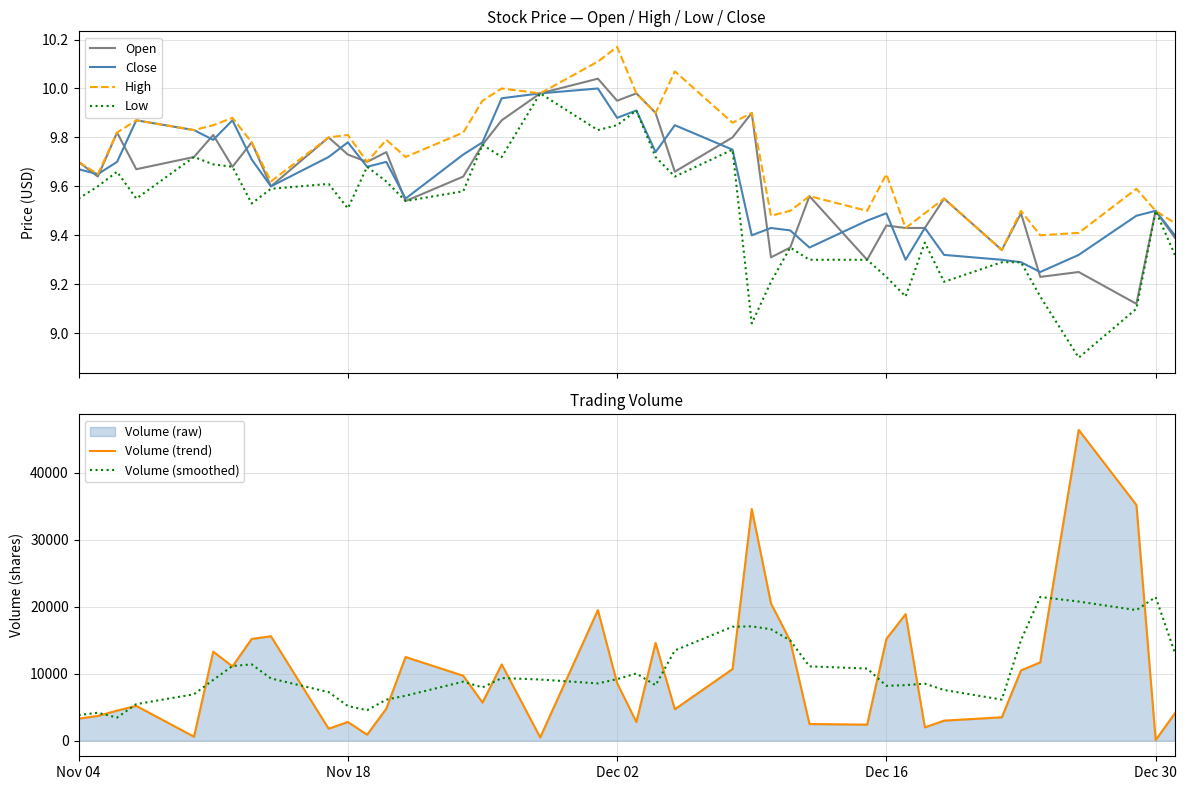

True or false: Volume (smoothed) and Close cross at least once.

False